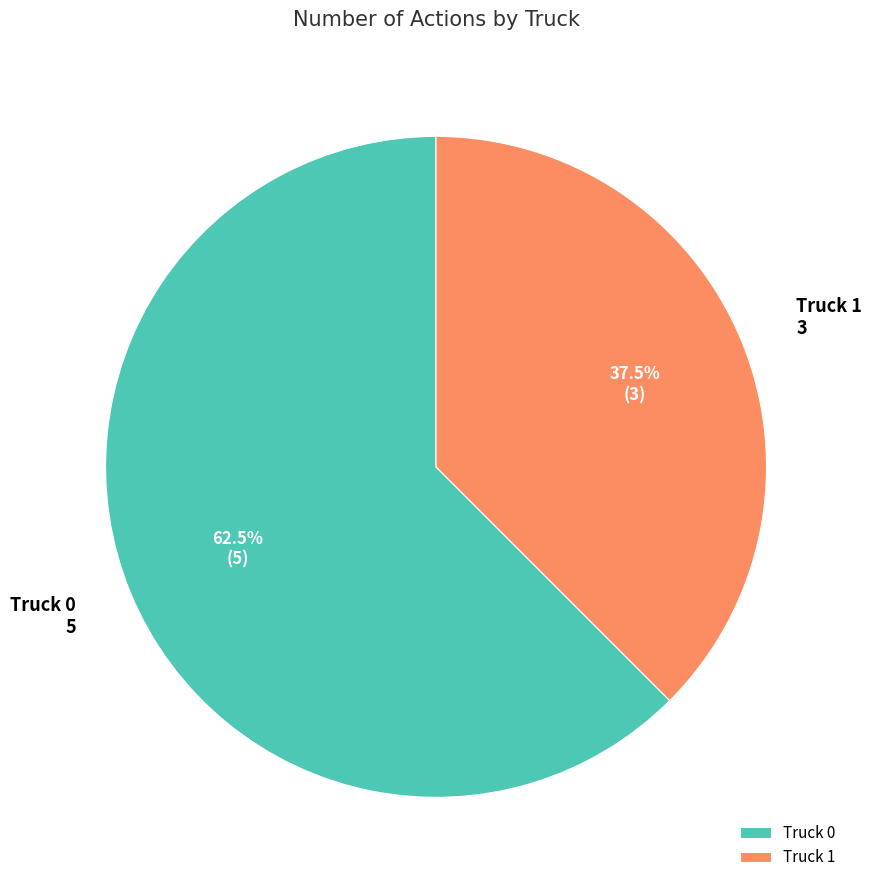

Which category accounts for the majority?

Truck 0